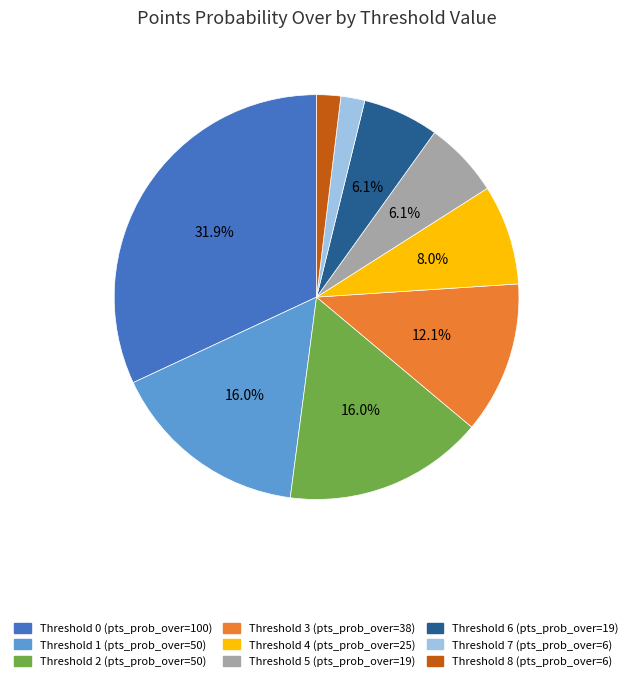

Is there any slice that represents more than half of the pie?

No